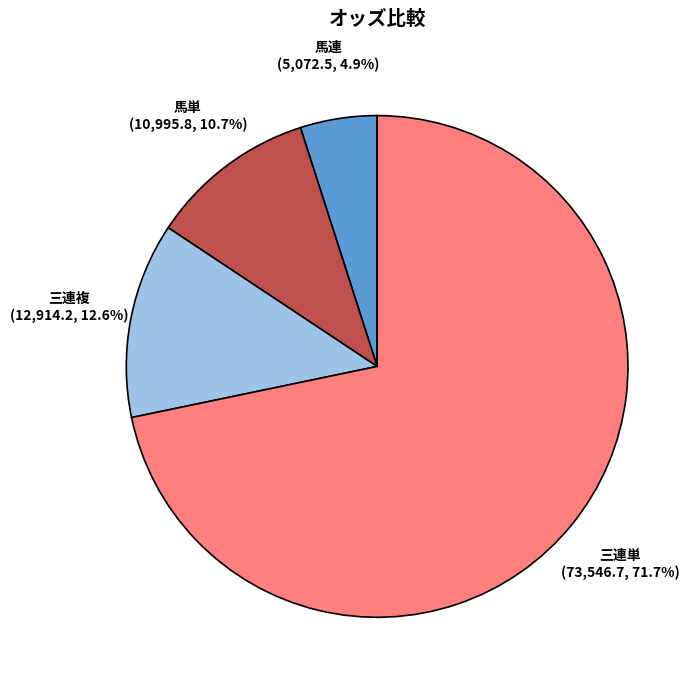

Which slice is the largest?

三連単